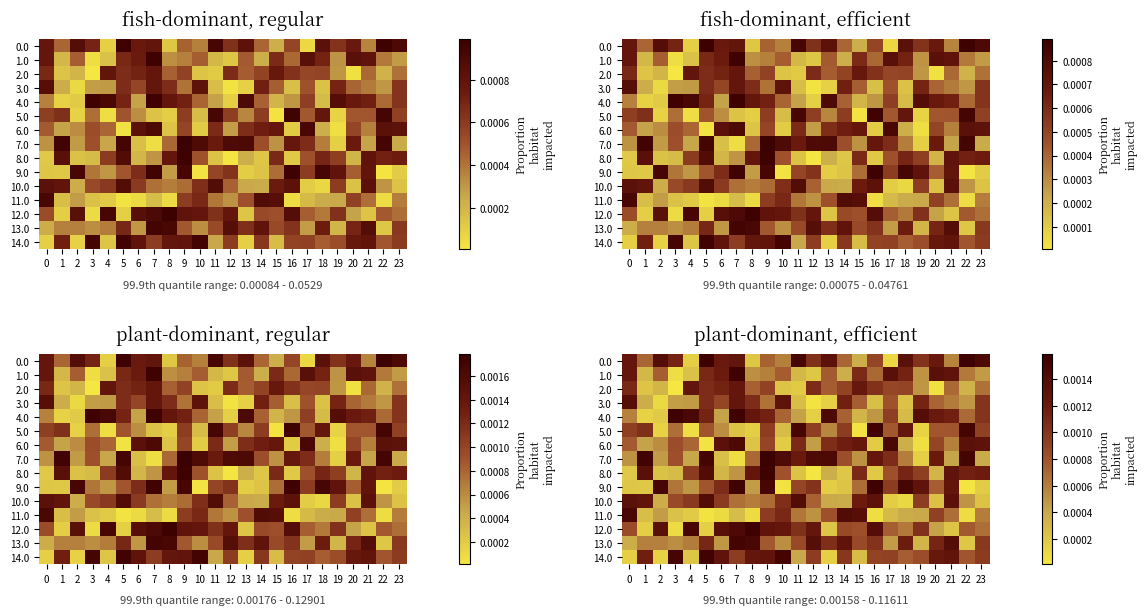

The 14.0 series shows 0.0 at 4. True or false?

True